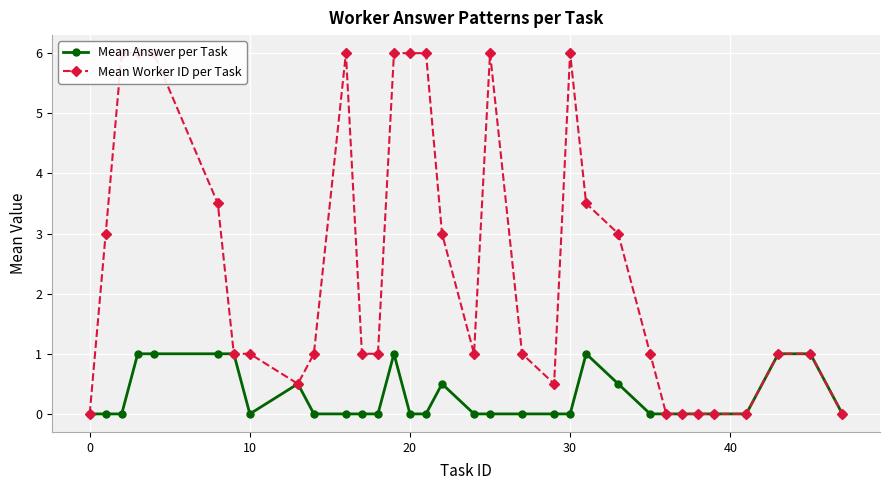

How many distinct data groups are displayed?

2